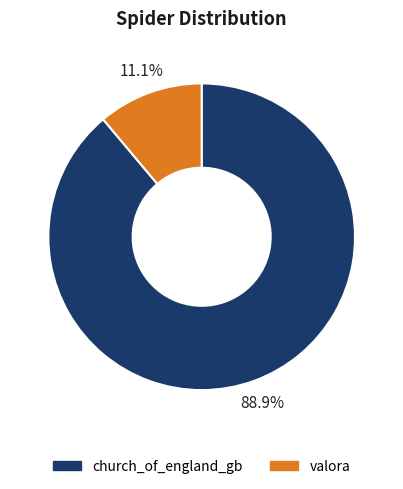

Which has a higher value, church_of_england_gb or valora?

church_of_england_gb